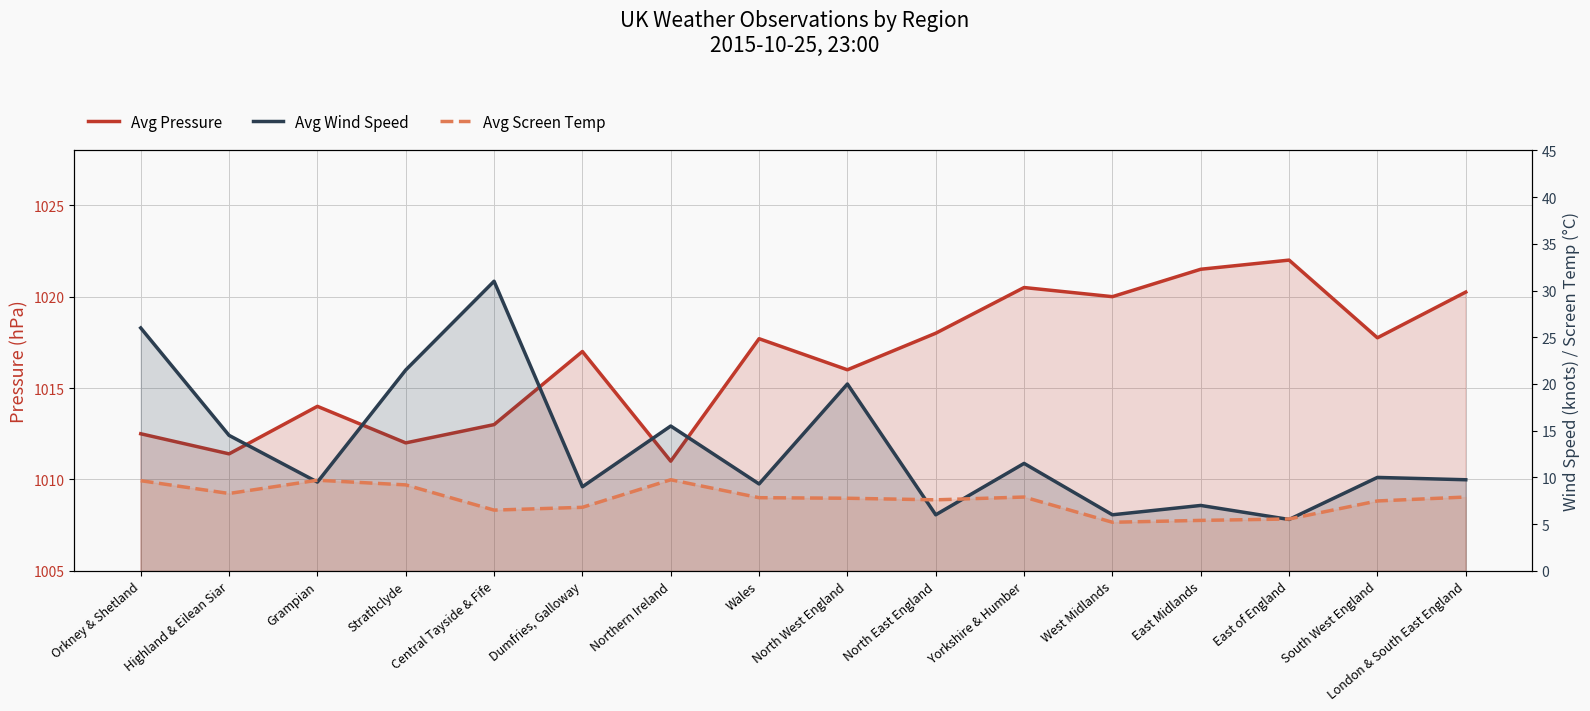

What are all the series names shown in the legend?

Avg Pressure, Avg Wind Speed, Avg Screen Temp